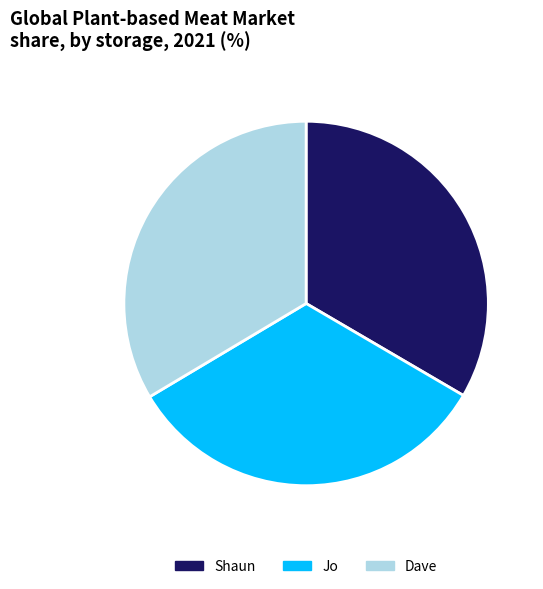

What is the ratio of the value at Jo to the value at Shaun?

1.0